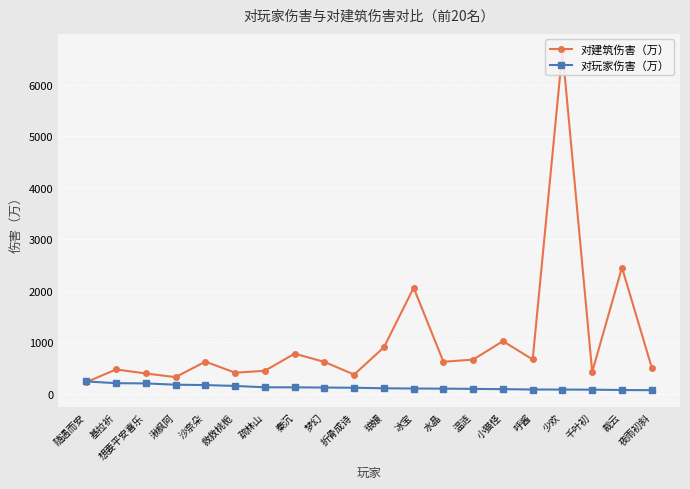

What is the highest value of the 对建筑伤害（万） series?

6655